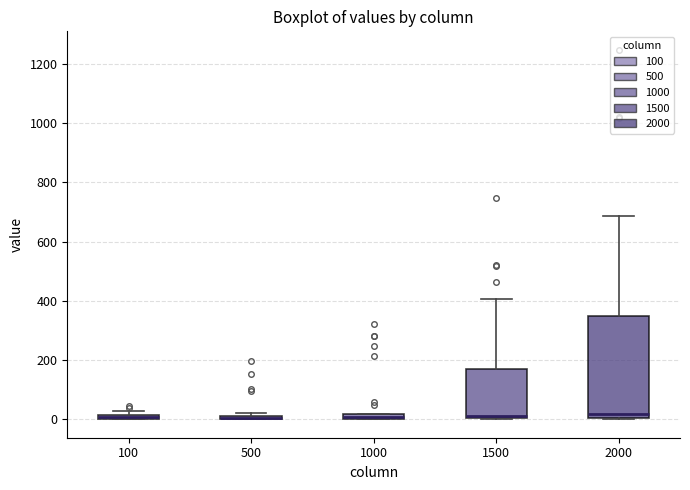

Where is the upper edge of the box at x = 1500 on the y-axis? The values are not printed on the chart, so give them approximately, as read against the axis.

160